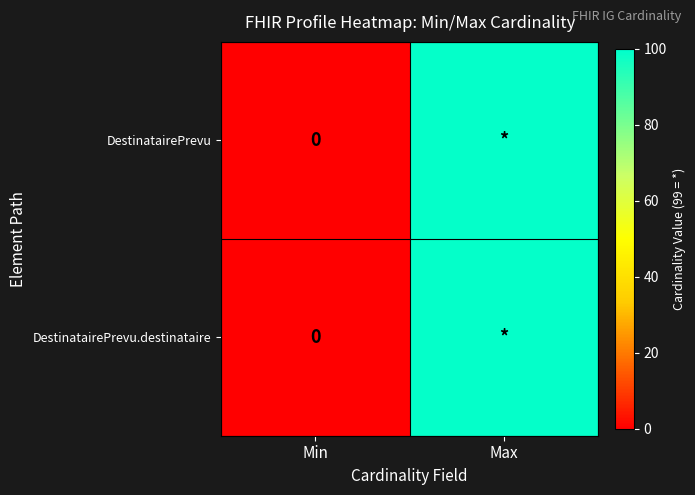

How many DestinatairePrevu.destinataire values are between 0 and 99?

2